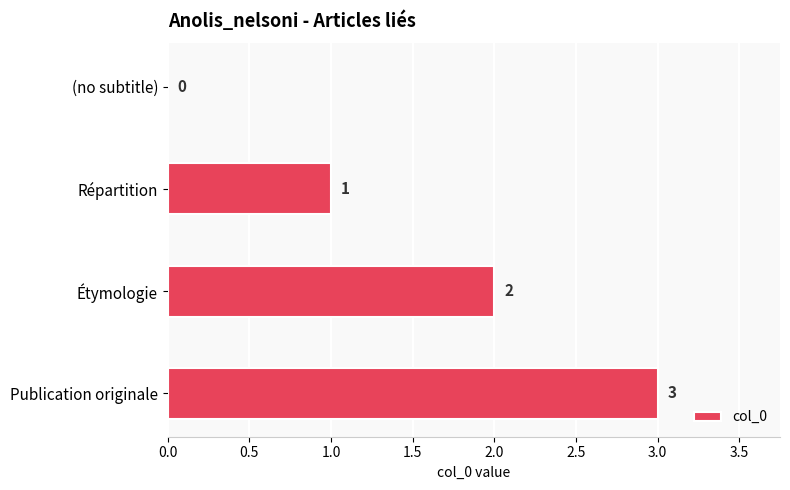

Between Étymologie and (no subtitle), which is larger?

Étymologie